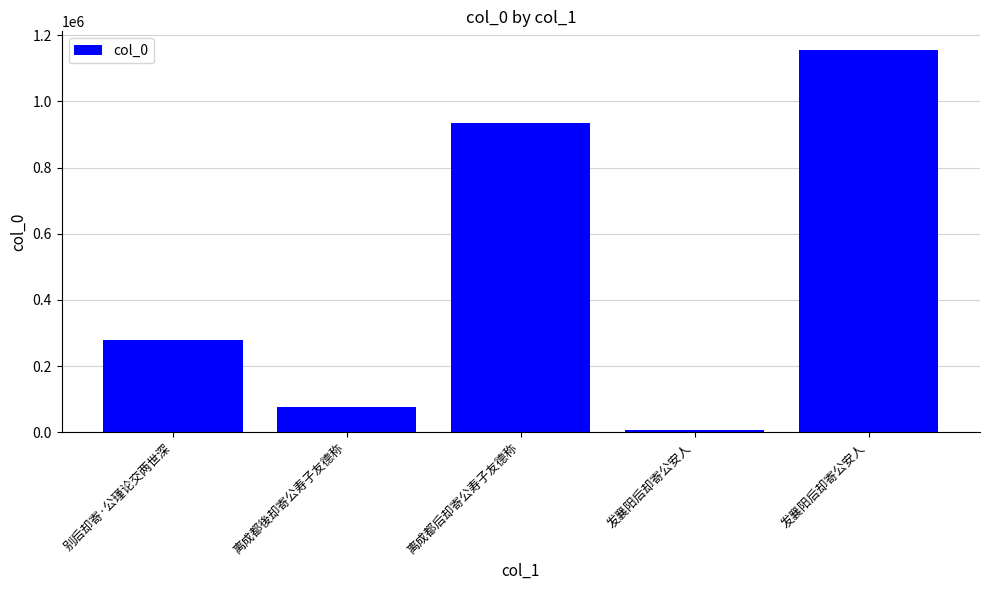

Count the number of data series in this chart.

1